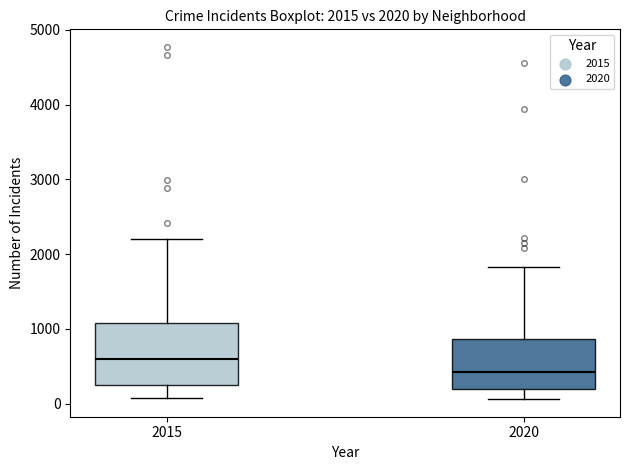

Which box's median line is the lowest?

2020